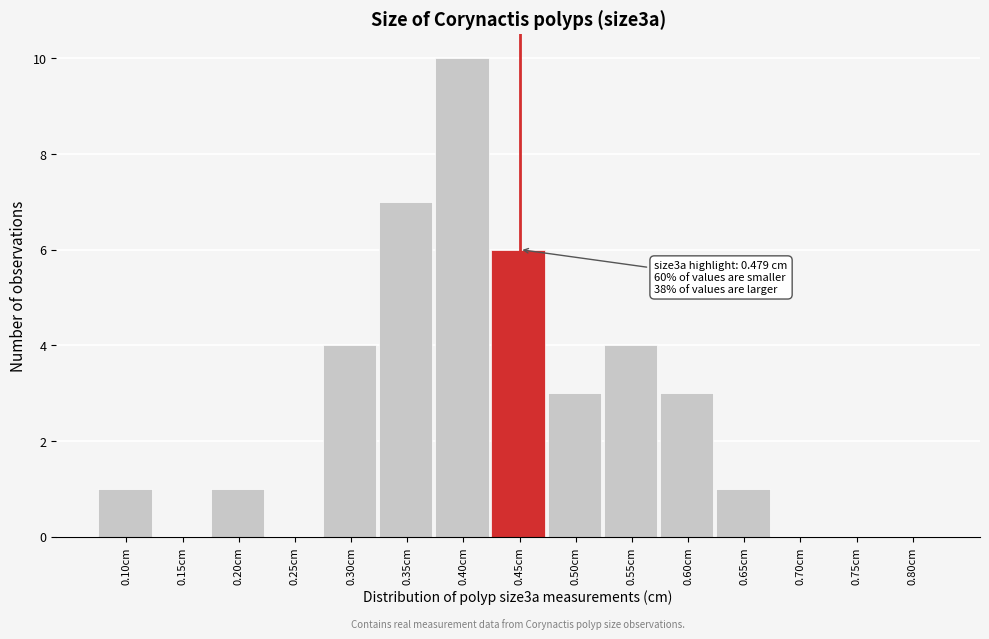

Reading left to right, list all the values displayed in this chart.

0.10cm=1	0.15cm=0	0.20cm=1	0.25cm=0	0.30cm=4	0.35cm=7	0.40cm=10	0.45cm=6	0.50cm=3	0.55cm=4	0.60cm=3	0.65cm=1	0.70cm=0	0.75cm=0	0.80cm=0